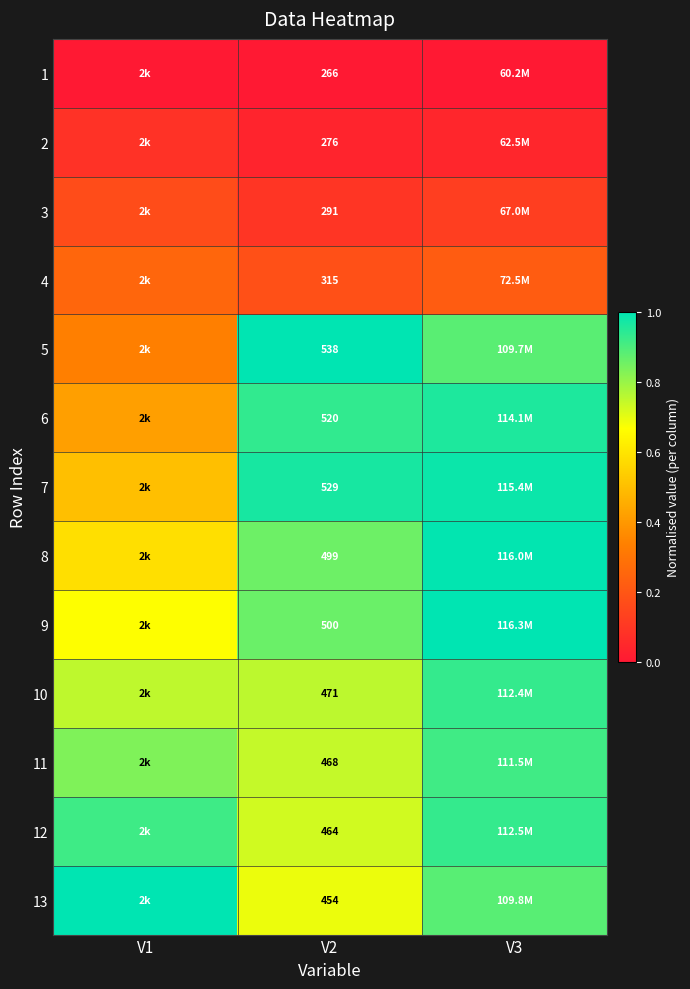

The value of 4 at V2 is 0.2. True or false?

True